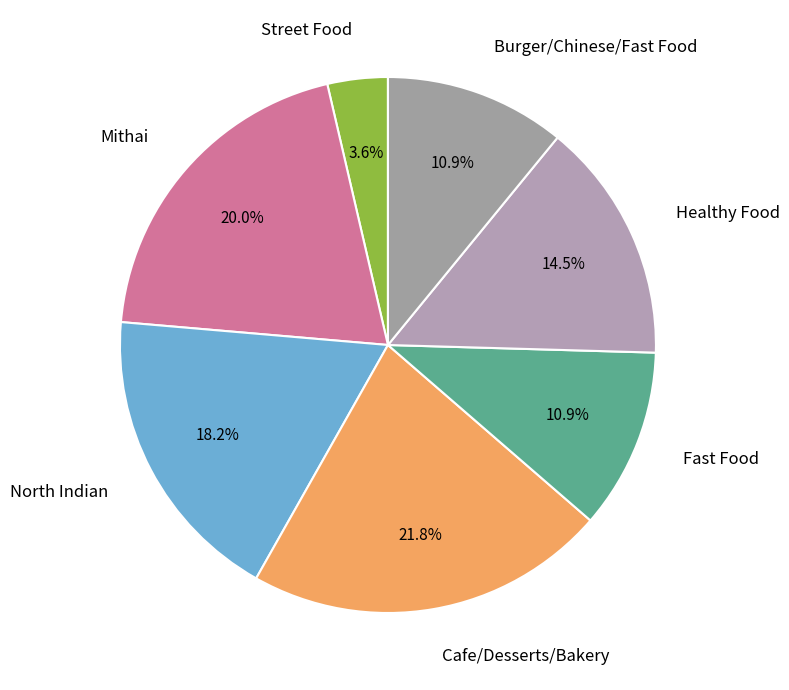

To the nearest percent, what is the average slice percentage?

14%